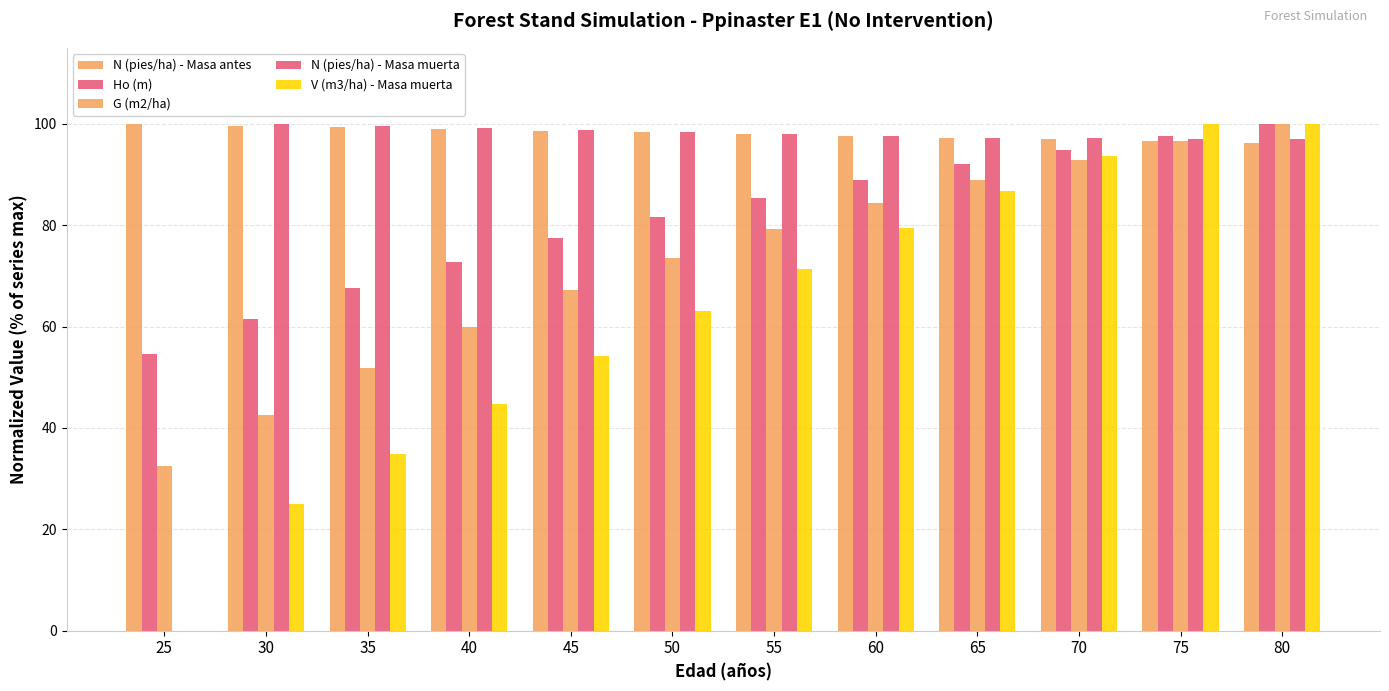

Which series has the widest spread of values?

N (pies/ha) - Masa muerta